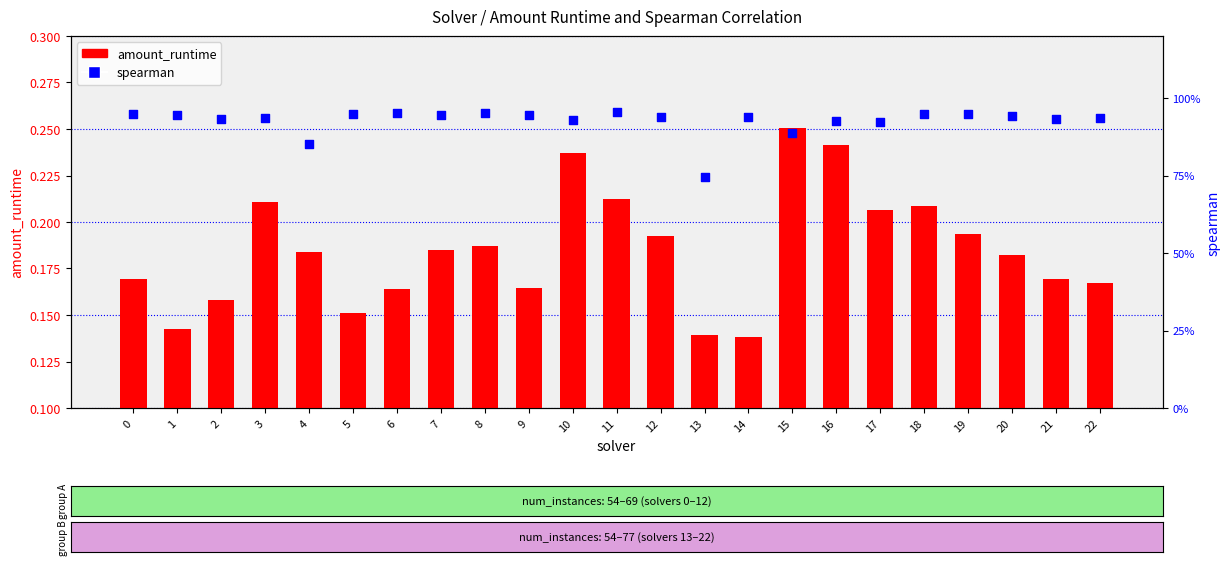

Which series reaches the minimum Y coordinate?

amount_runtime